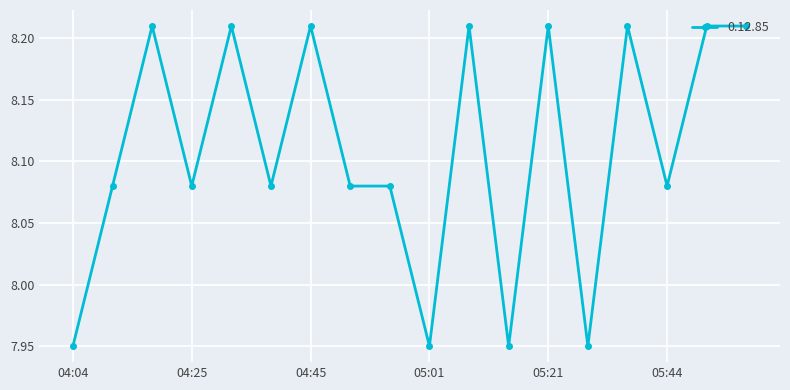

What is the sum of all values?

146.0